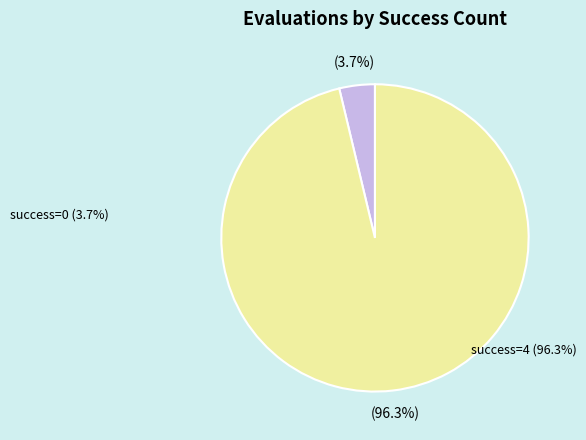

Is there any slice that represents more than half of the pie?

Yes